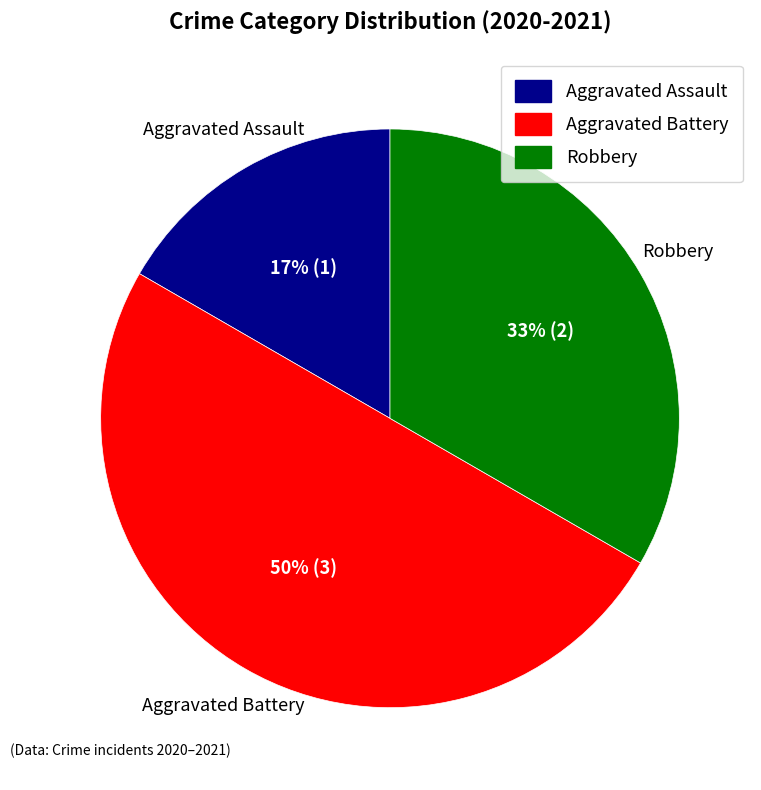

How many slices are in this pie chart?

3